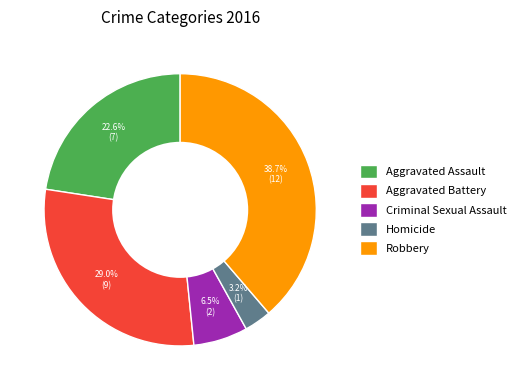

What percentage is NOT represented by Robbery?

61.3%